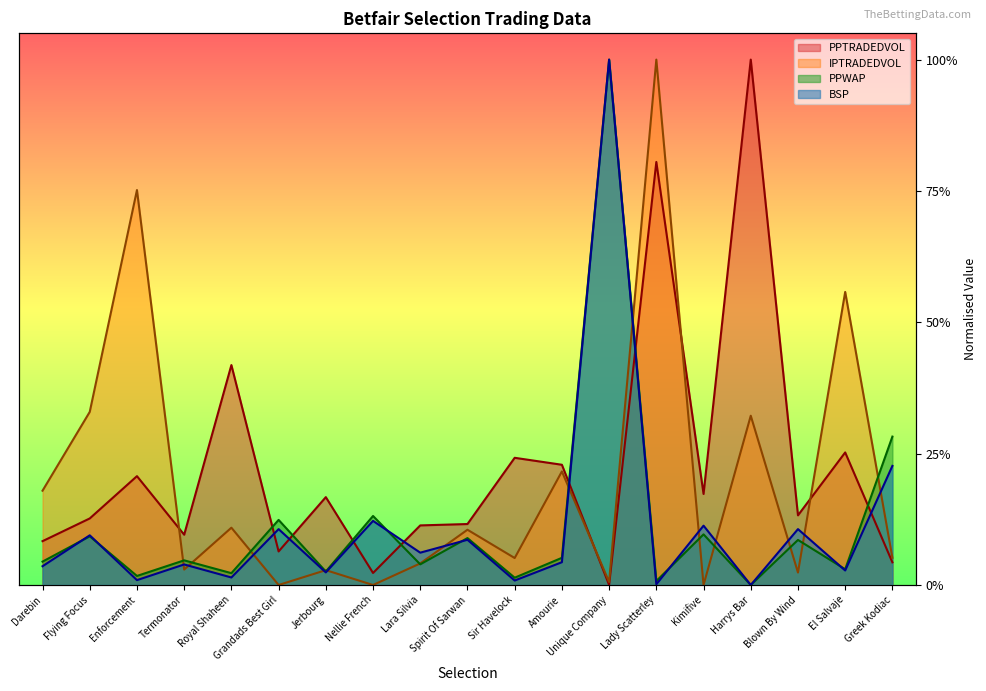

How many lines are shown in the chart?

4